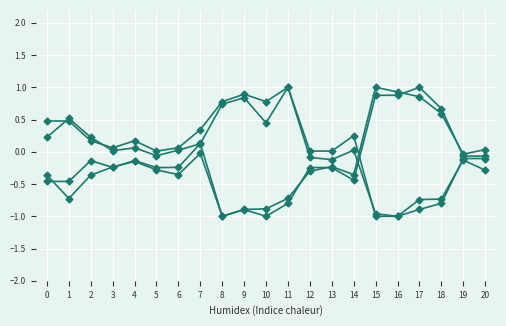

Reading left to right, transcribe all the data shown in this chart.

x0: -0.5	-0.5	-0.1	-0.2	-0.1	-0.2	-0.2	0.1	-1.0	-0.9	-1.0	-0.8	-0.2	-0.2	-0.4	0.9	0.9	1.0	0.7	-0.1	-0.1
y0: 0.5	0.5	0.2	0.1	0.2	0.0	0.1	0.3	0.8	0.9	0.8	1.0	0.0	0.0	0.2	-1.0	-1.0	-0.9	-0.8	-0.1	-0.1
x1: -0.4	-0.7	-0.4	-0.2	-0.1	-0.3	-0.4	-0.0	-1.0	-0.9	-0.9	-0.7	-0.3	-0.2	-0.4	1.0	0.9	0.9	0.6	-0.0	0.0
y1: 0.2	0.5	0.2	0.0	0.1	-0.1	0.0	0.1	0.7	0.8	0.4	1.0	-0.1	-0.1	0.0	-1.0	-1.0	-0.7	-0.7	-0.1	-0.3